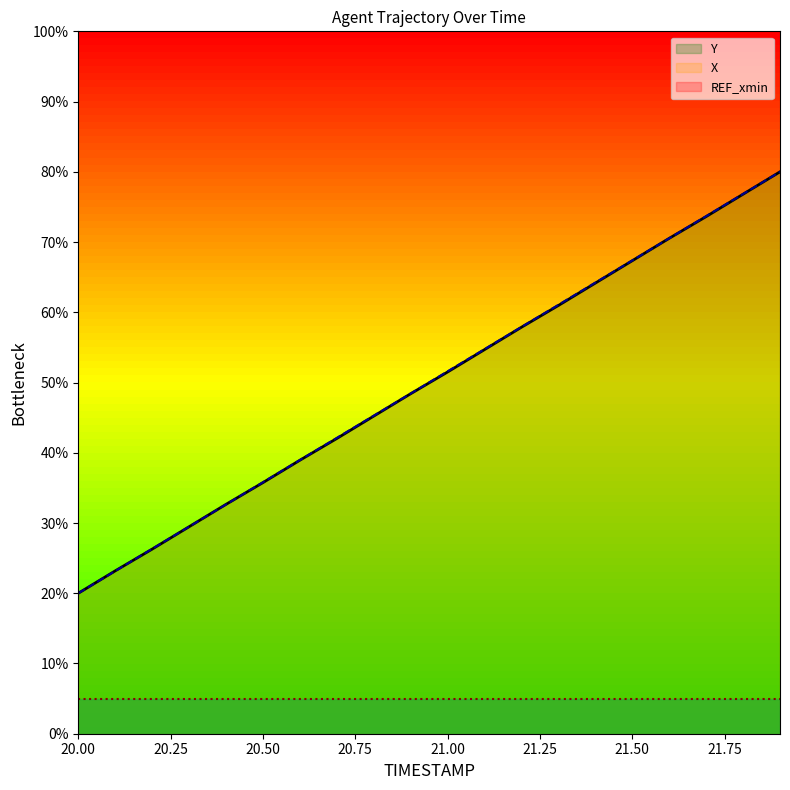

Where does the X series first go above 51?

21.00